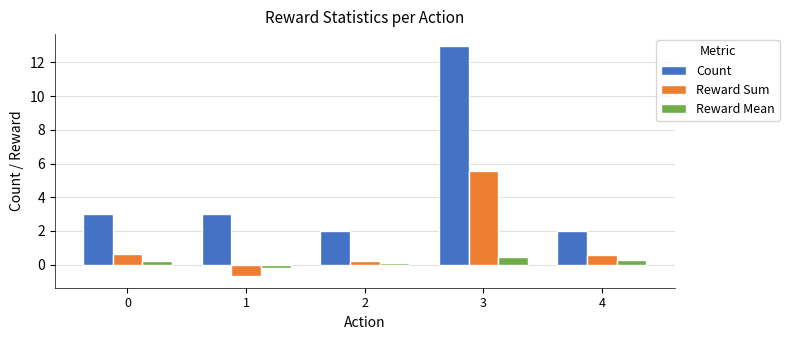

Does the chart contain stacked bars?

No